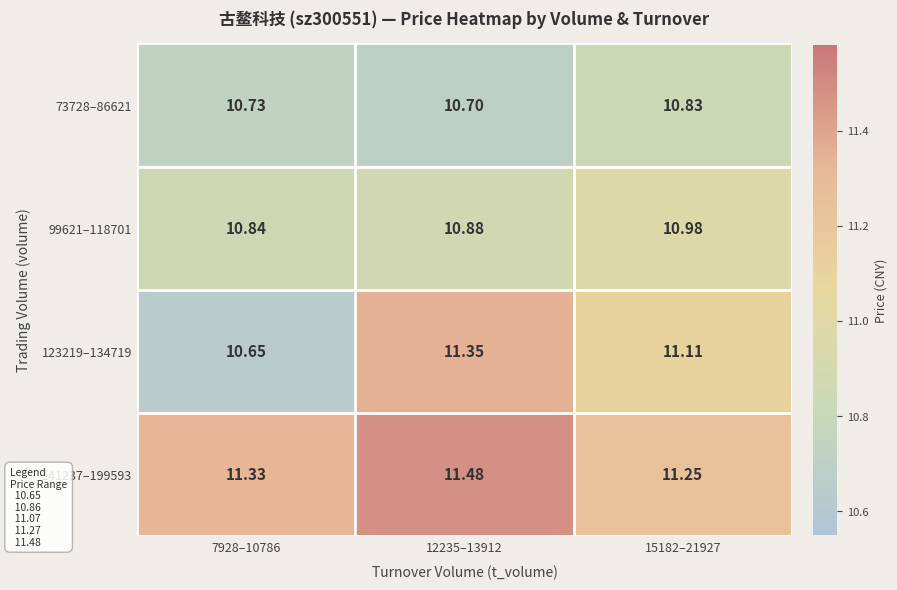

Is the value of 123219–134719 at 15182–21927 greater than the value of 99621–118701 at 7928–10786?

Yes